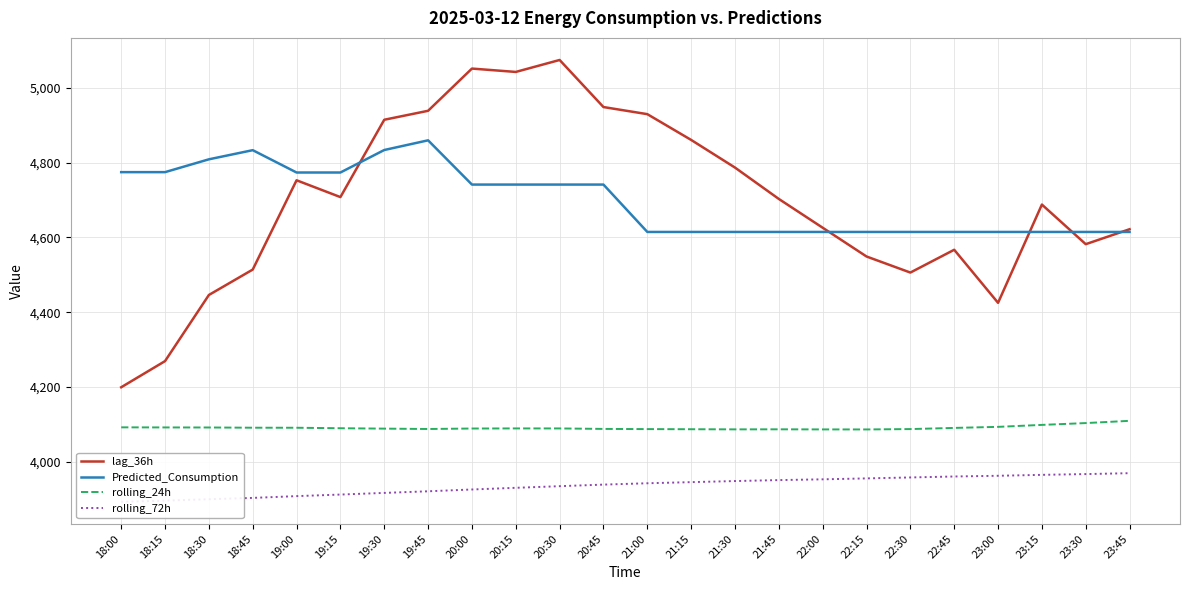

What is the label of the 22nd point from the left?

23:15